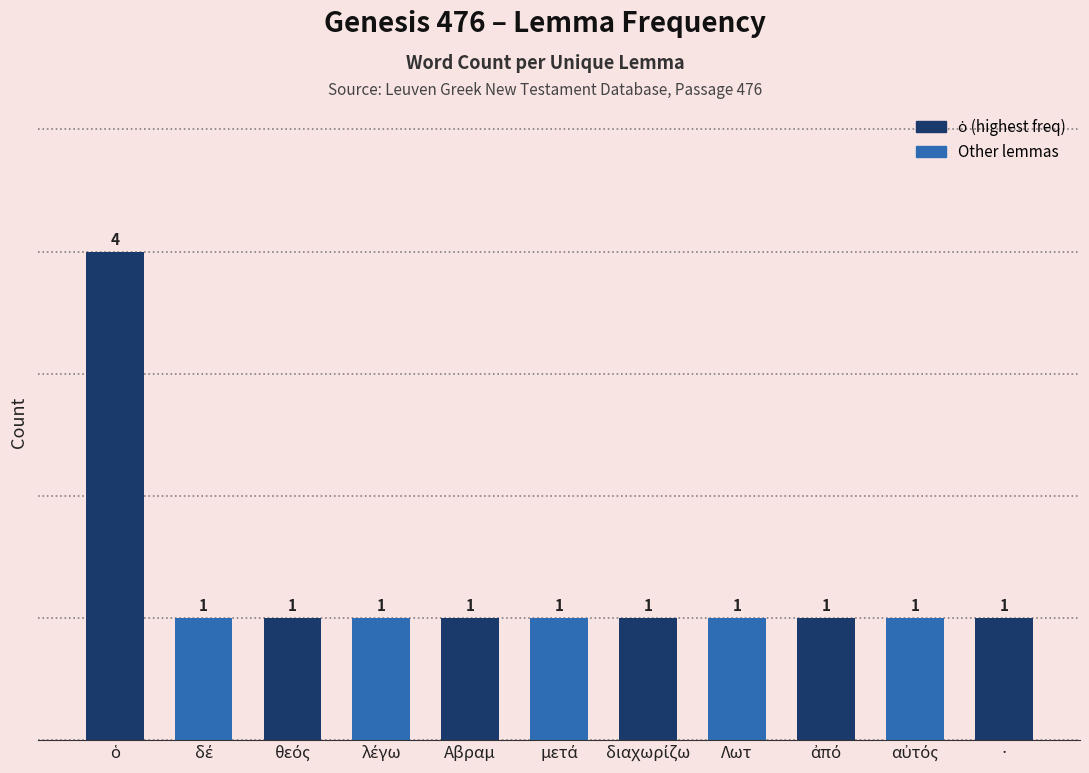

How many values are between 1 and 2?

10